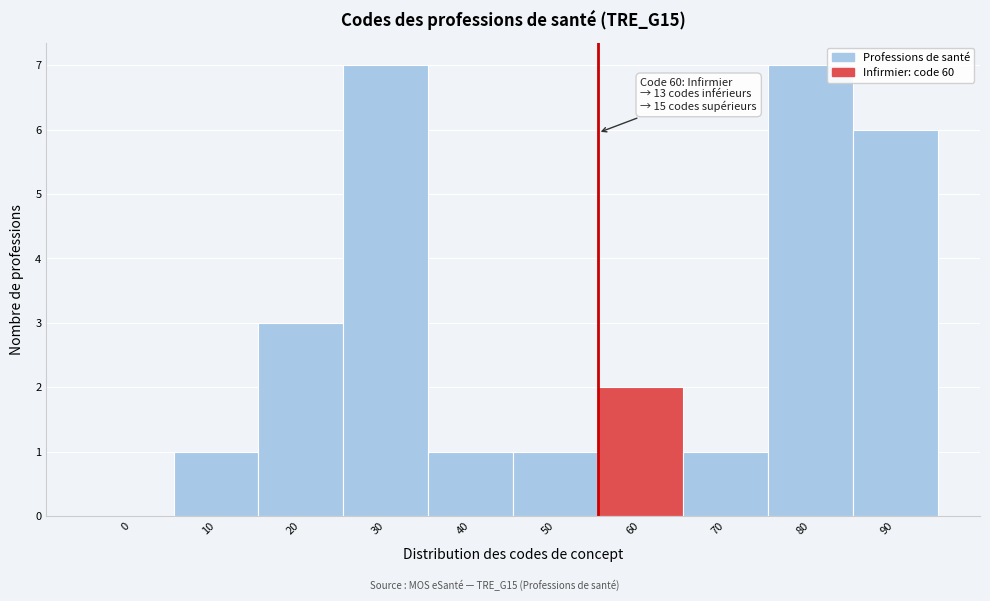

Reading right to left, list all the values displayed in this chart.

90=6	80=7	70=1	60=2	50=1	40=1	30=7	20=3	10=1	0=0